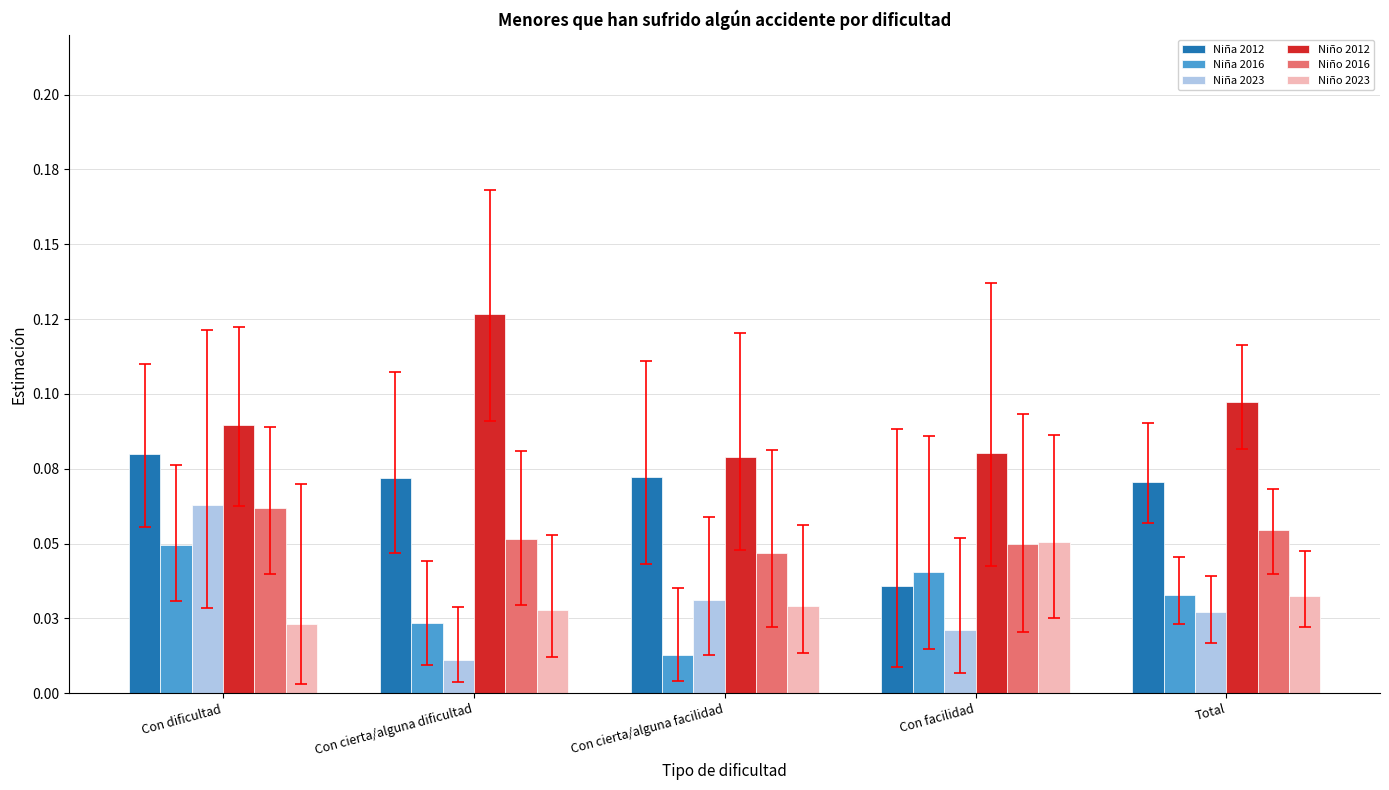

Which label corresponds to the largest value in the chart?

Con cierta/alguna dificultad